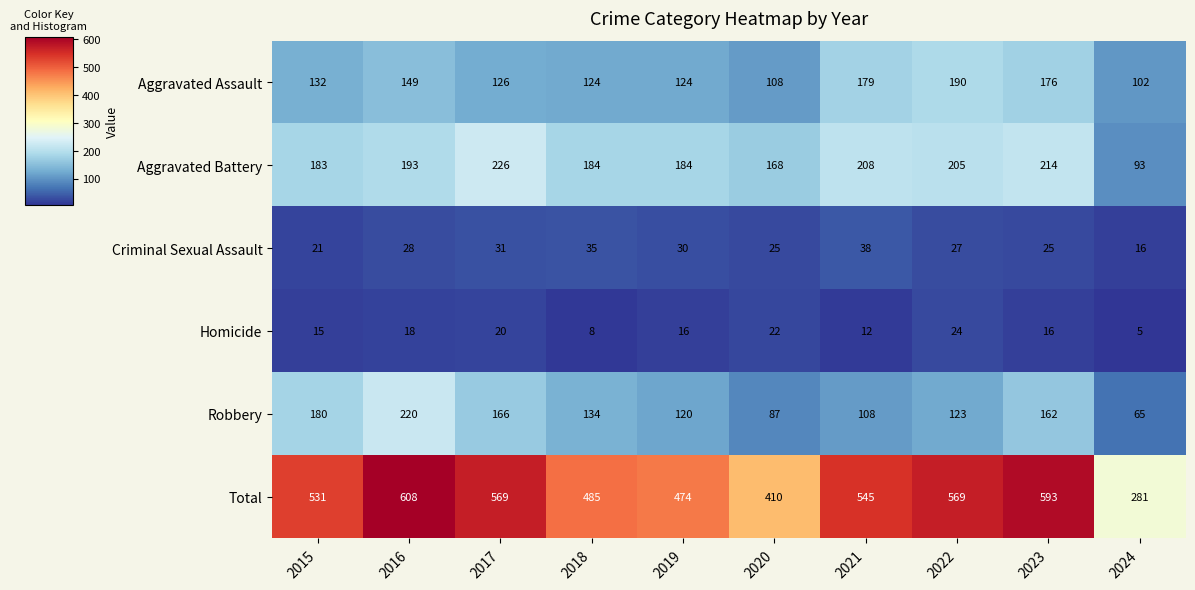

The Robbery series shows 75 at 2022. True or false?

False